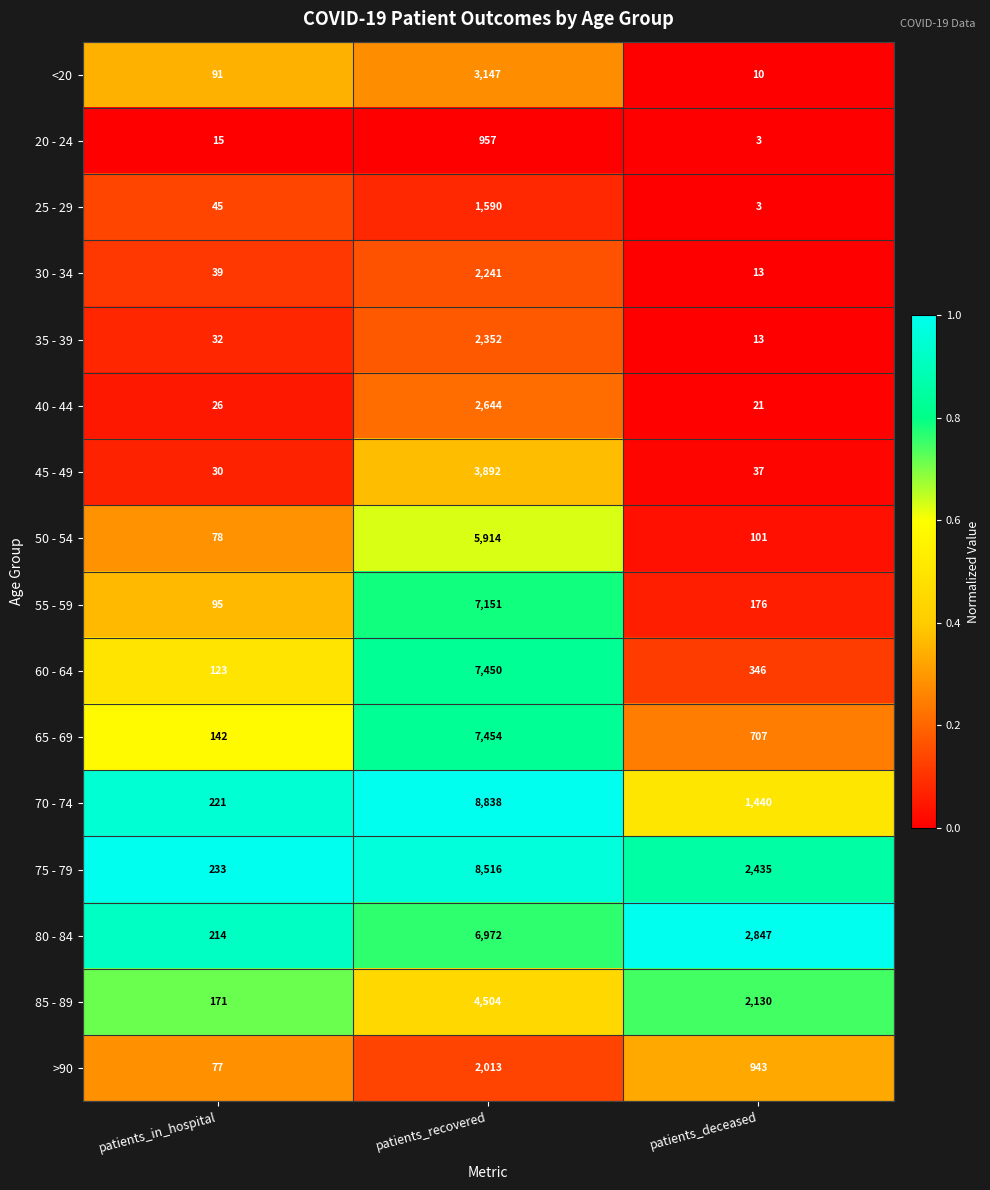

What is the maximum value for 55 - 59?

7151